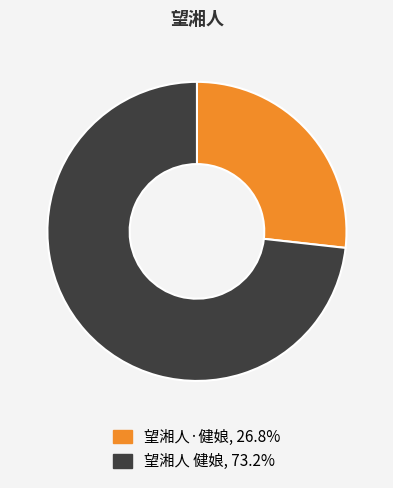

How many segments does this pie chart have?

2